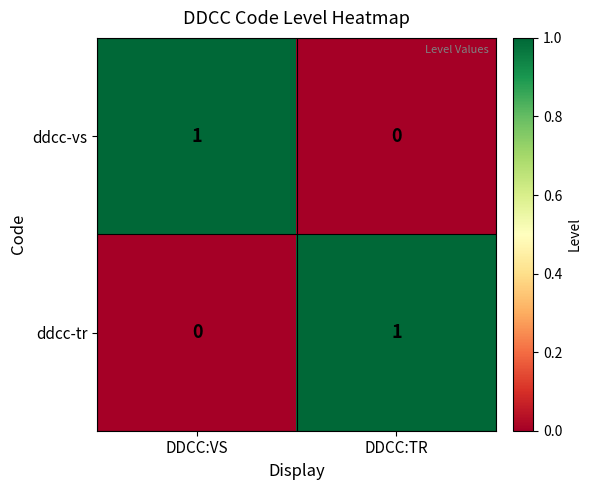

The value of ddcc-vs at DDCC:TR is 0. True or false?

True